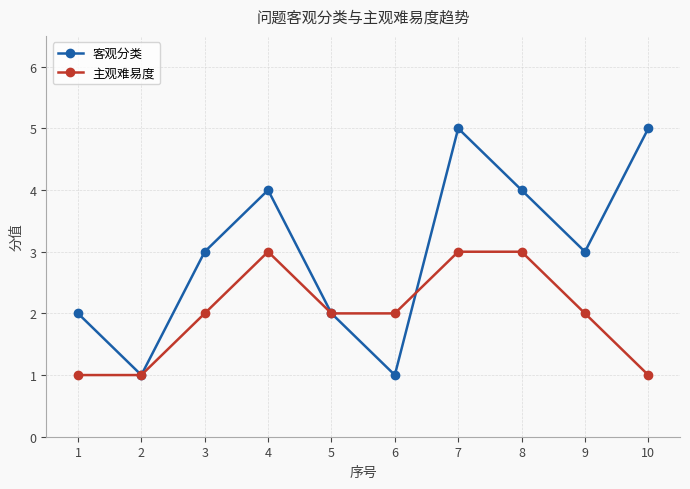

Between 2 and 8, which series saw the biggest shift?

客观分类